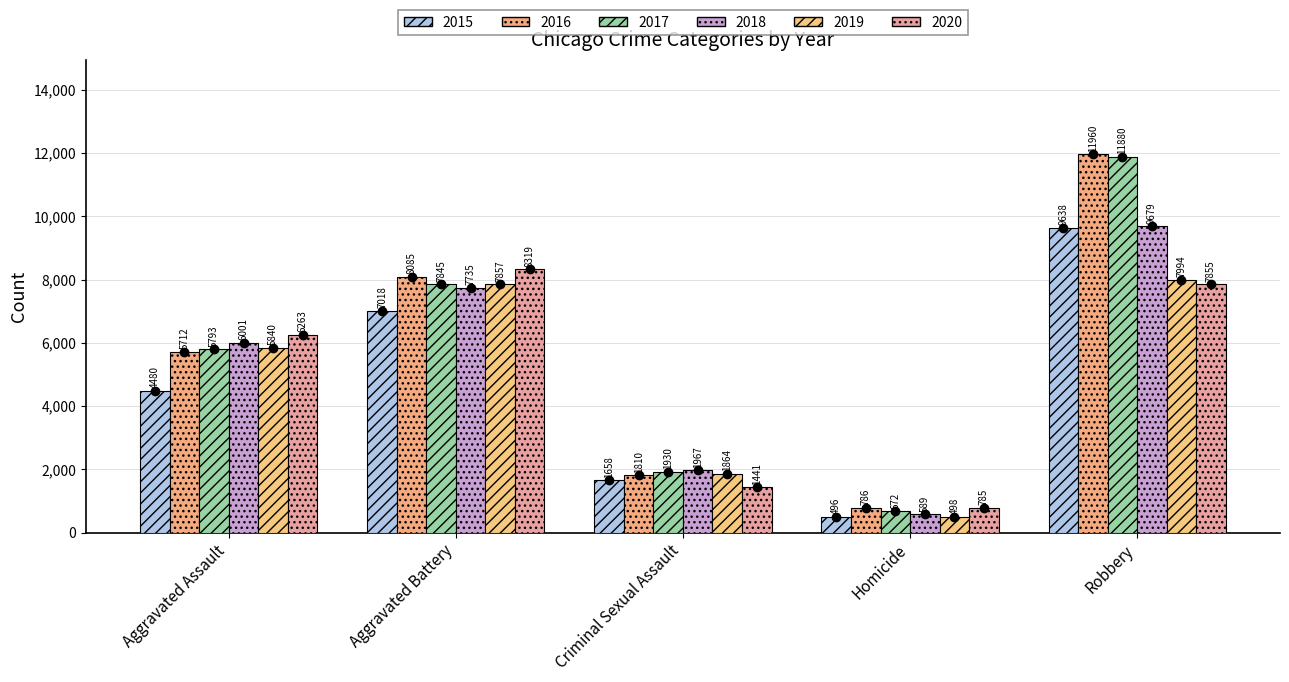

Which series has the largest total across all categories?

2016